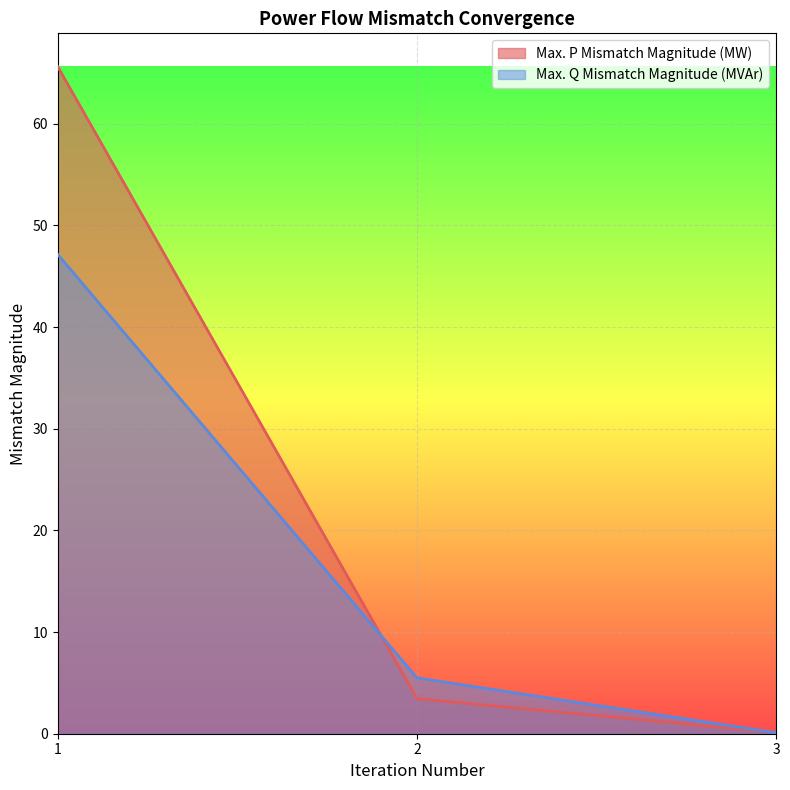

Where is Max. P Mismatch Magnitude (MW) nearest to the value 32?

2